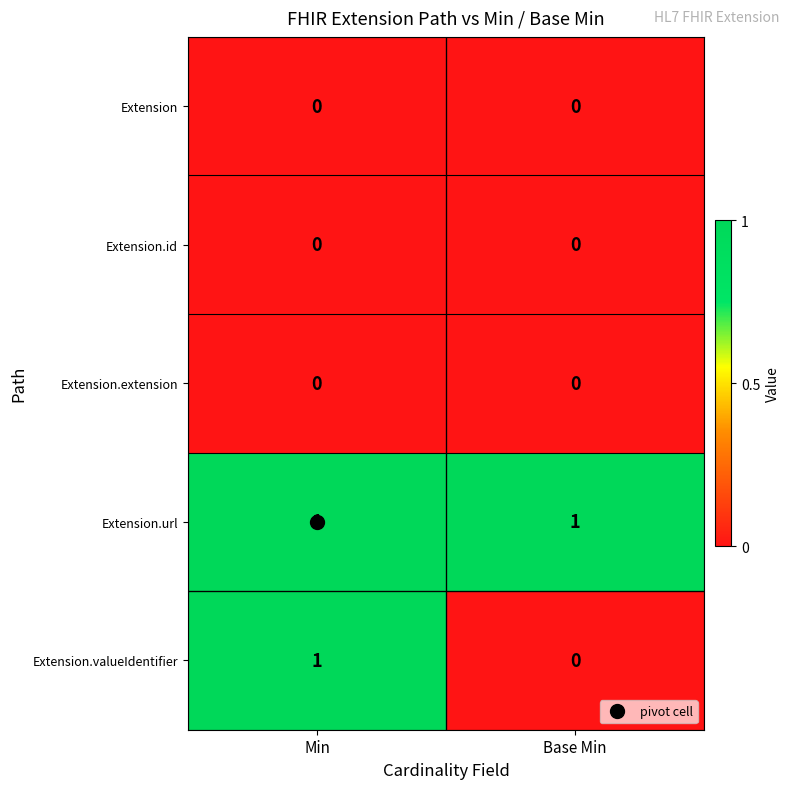

Is it true that Extension.url equals 0 at Min?

False